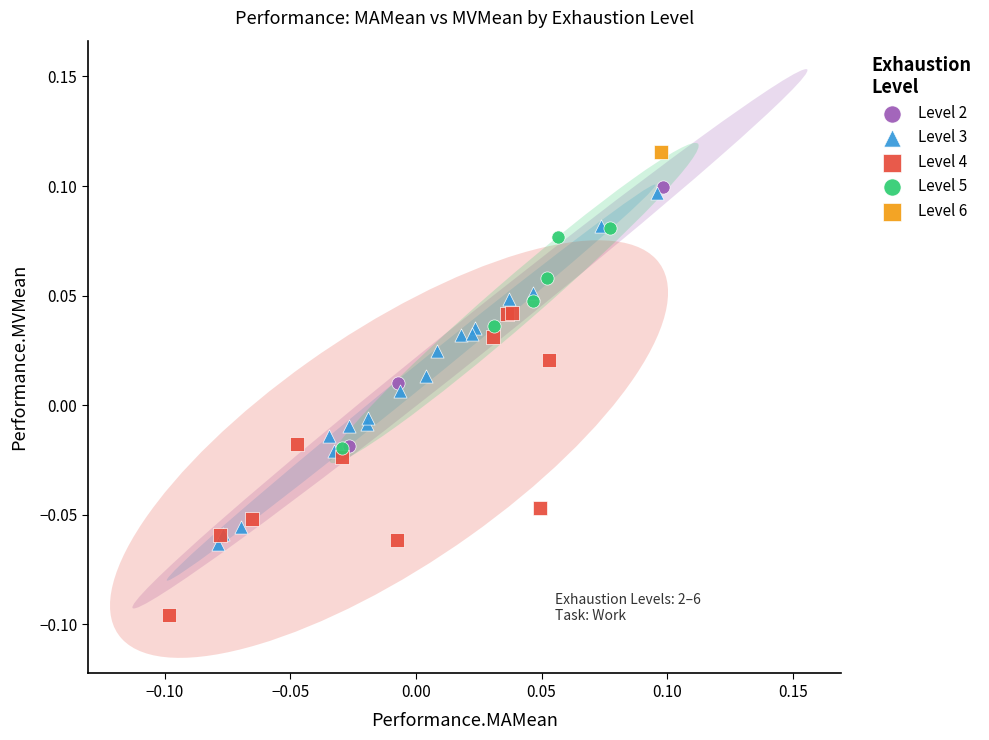

What are all the series names shown in the legend?

Level 2, Level 3, Level 4, Level 5, Level 6